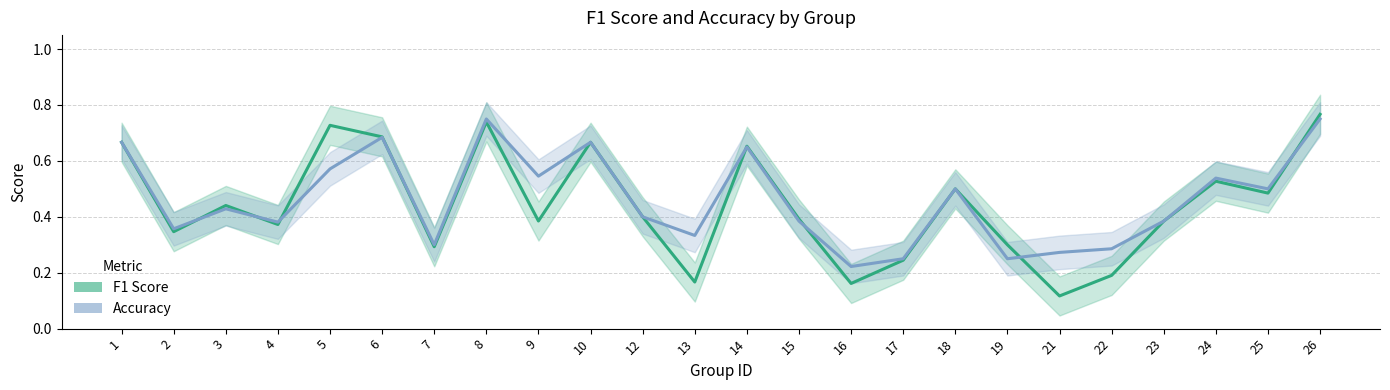

What is the minimum value for F1 Score?

0.1